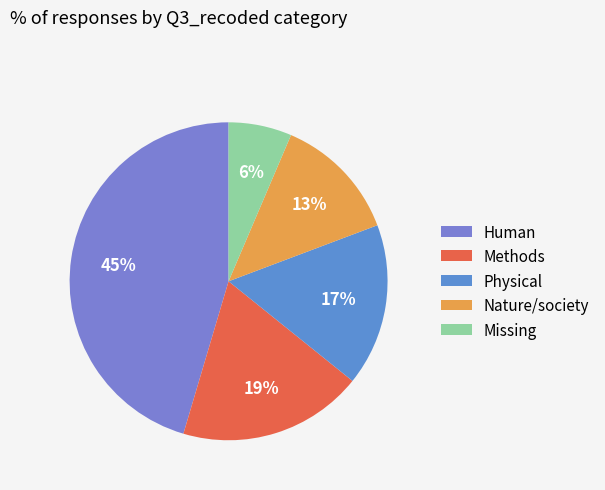

Which slice is the largest?

Human